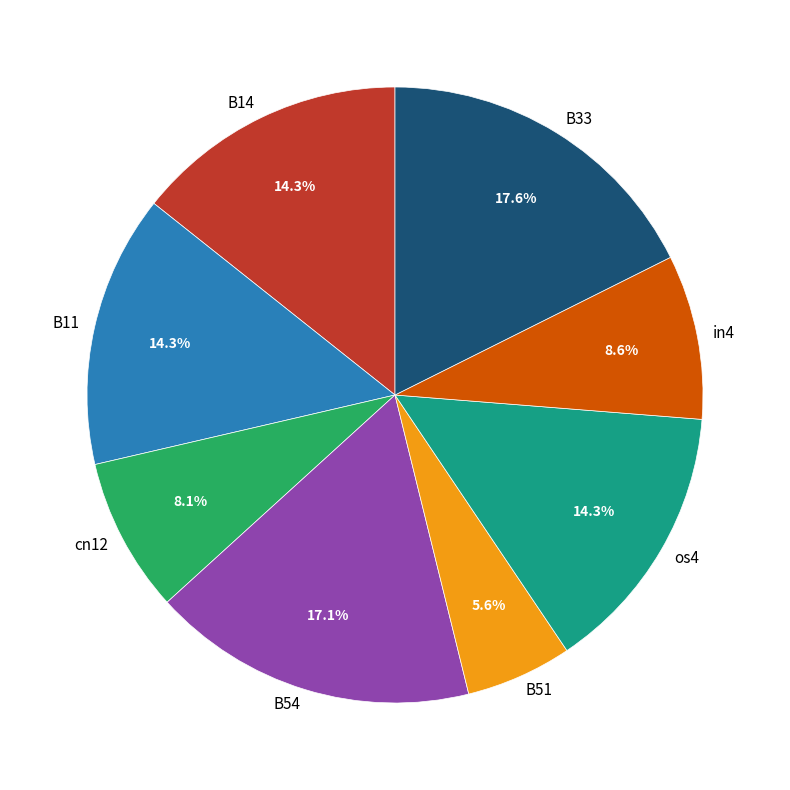

Is there a majority slice in this chart?

No